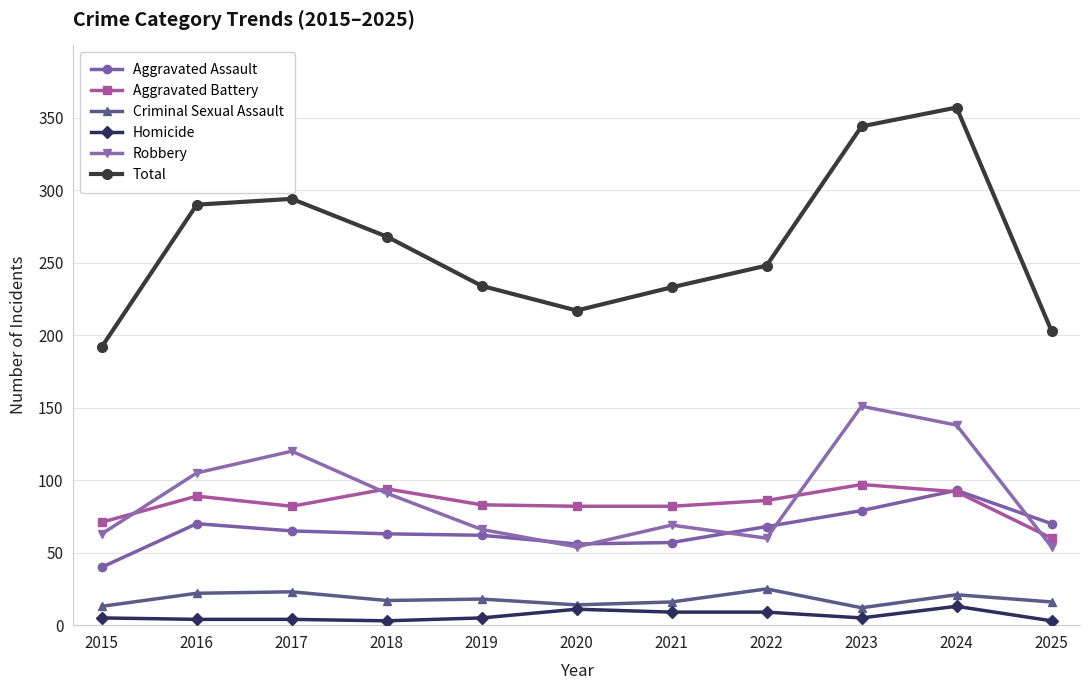

True or false: Criminal Sexual Assault has more than 0 interior local peaks.

True